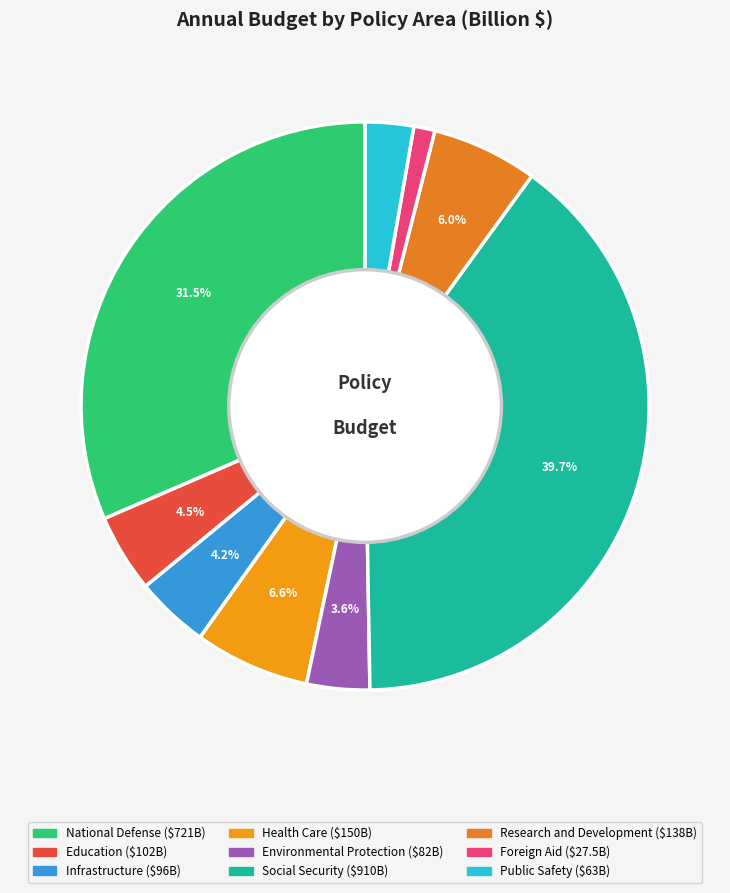

To the nearest percent, what is the combined percentage of Foreign Aid and Education?

6%